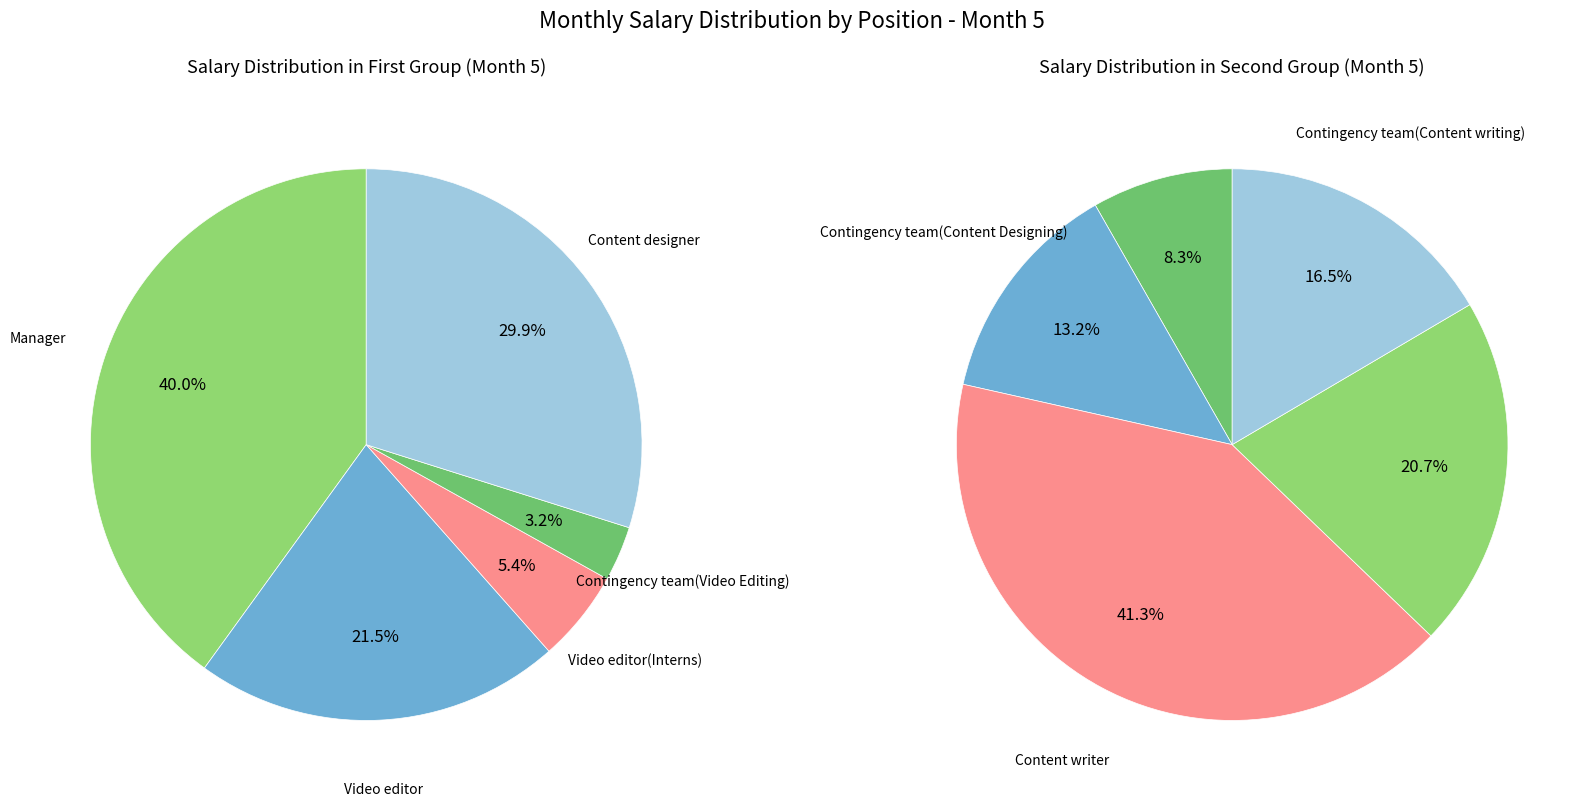

Which has a higher value, Video editor or Content designer(Intern)?

Video editor